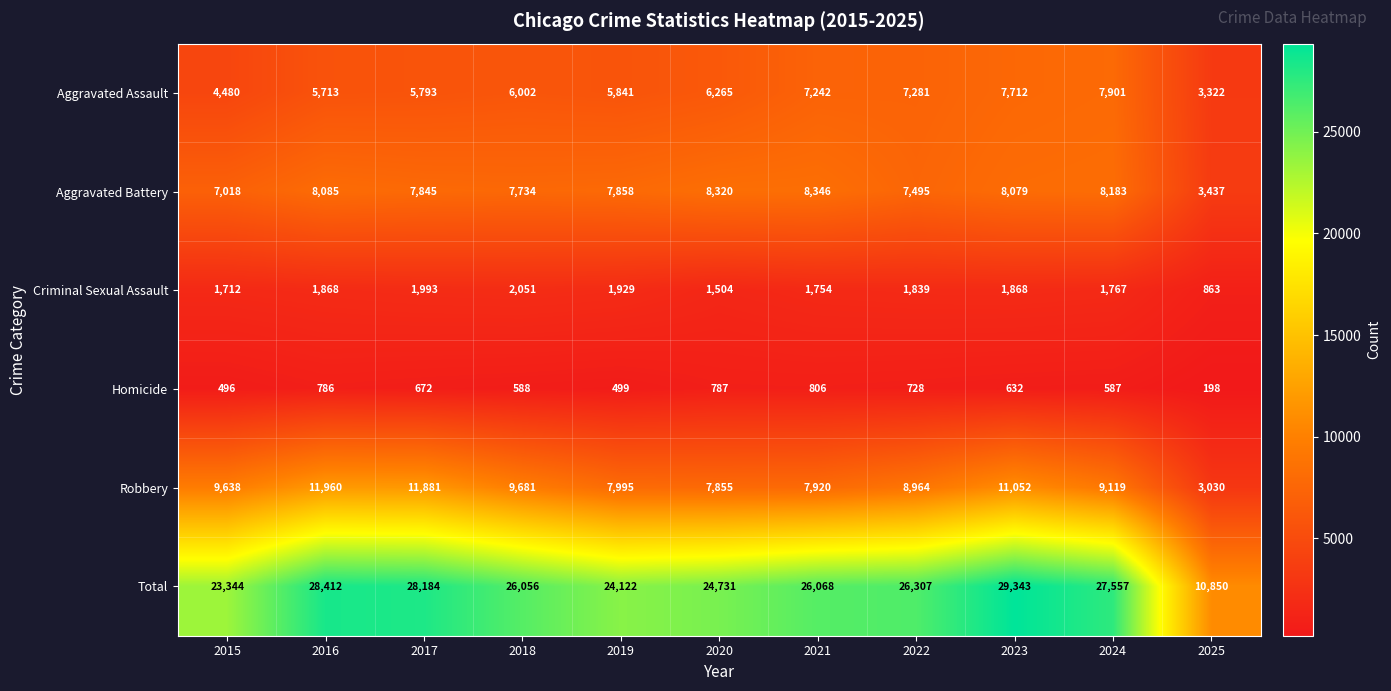

Read the Aggravated Assault value at 2018.

6002